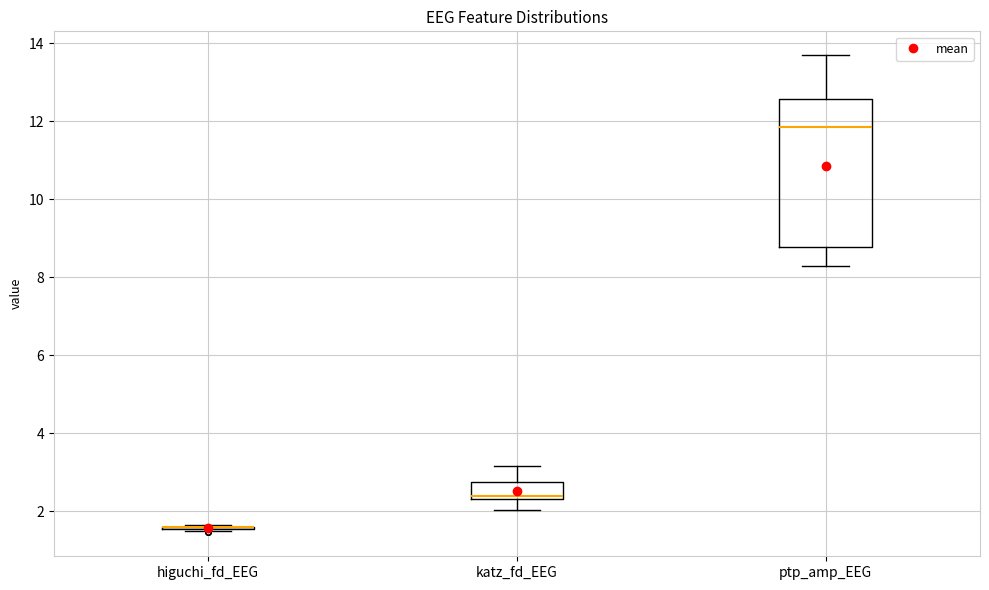

Where does the lower whisker of the box for katz_fd_EEG end on the y-axis? The values are not printed on the chart, so give them approximately, as read against the axis.

2.0